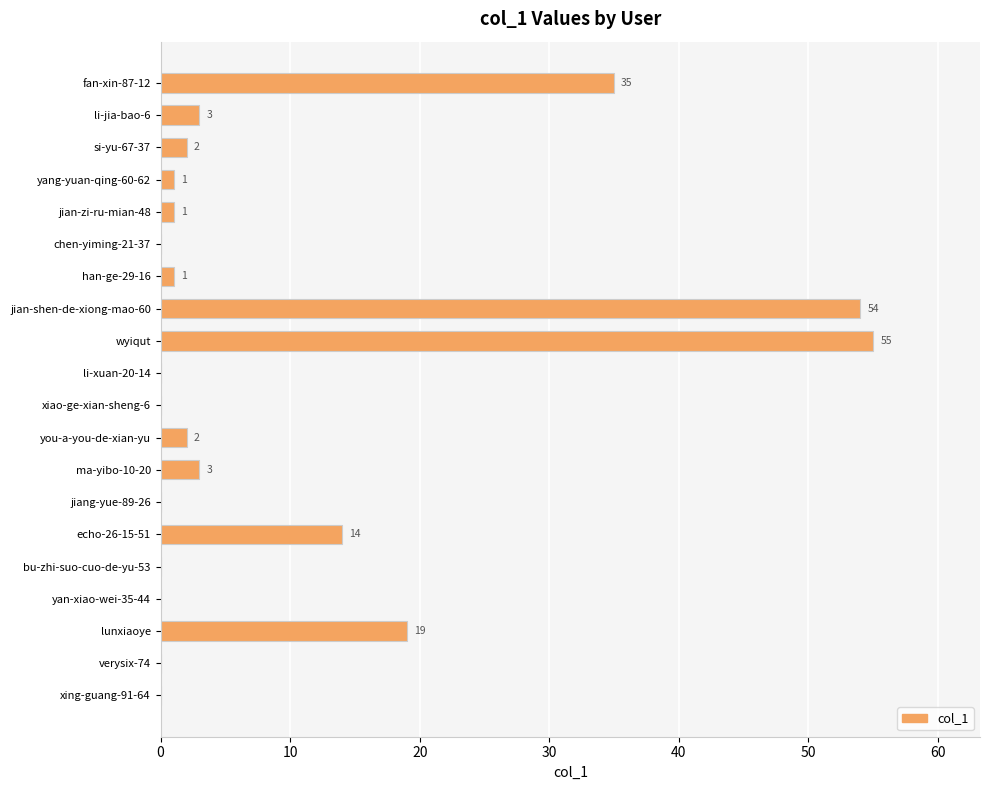

What is the sum of all values?

190